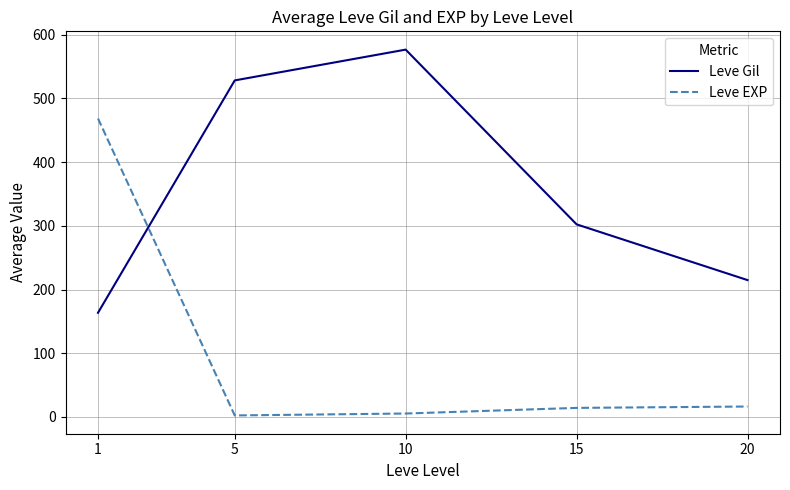

Which category has the lowest value in the Leve Gil series?

1